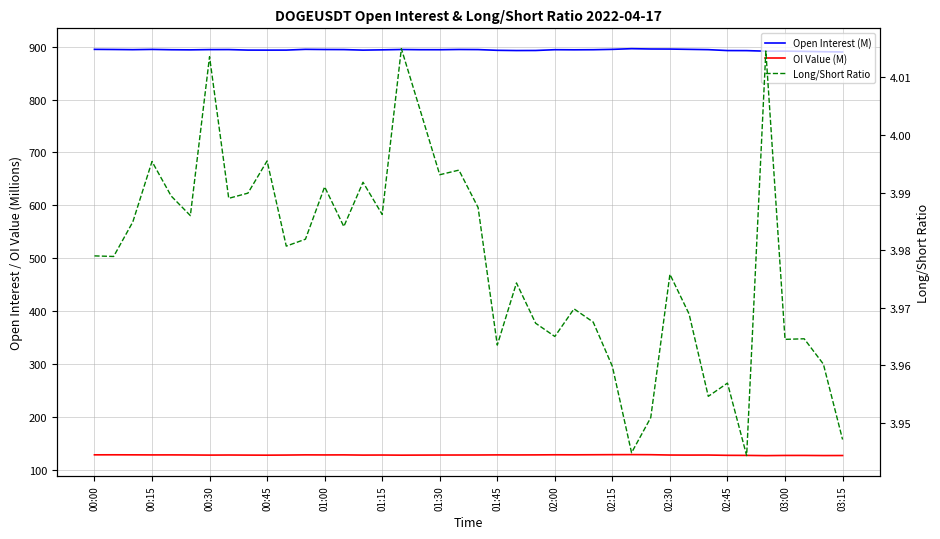

What is the smallest value displayed?

3.9